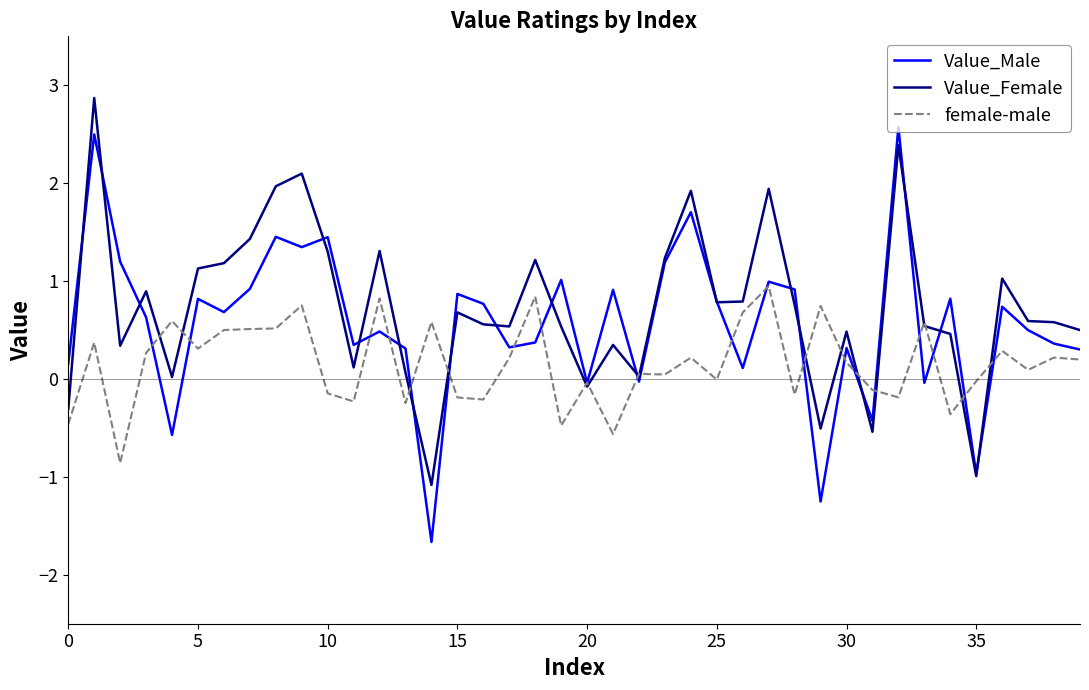

List the series in order of their peak value, highest first.

Value_Female, Value_Male, female-male